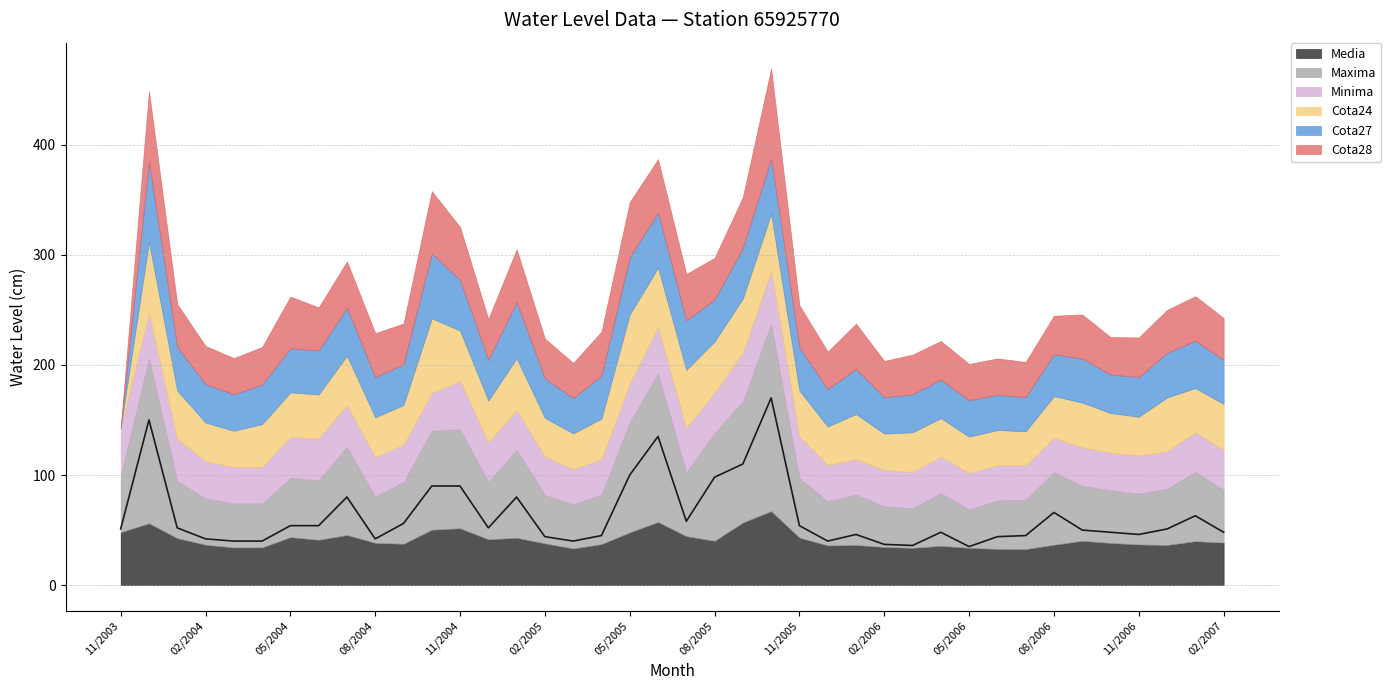

Where is the first local minimum for Cota27?

03/2004